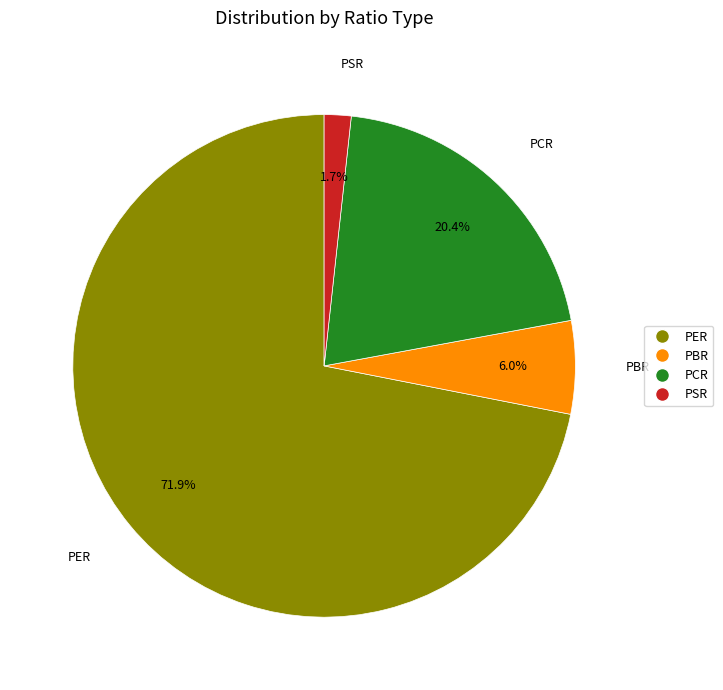

What portion of the pie excludes PSR?

98.3%